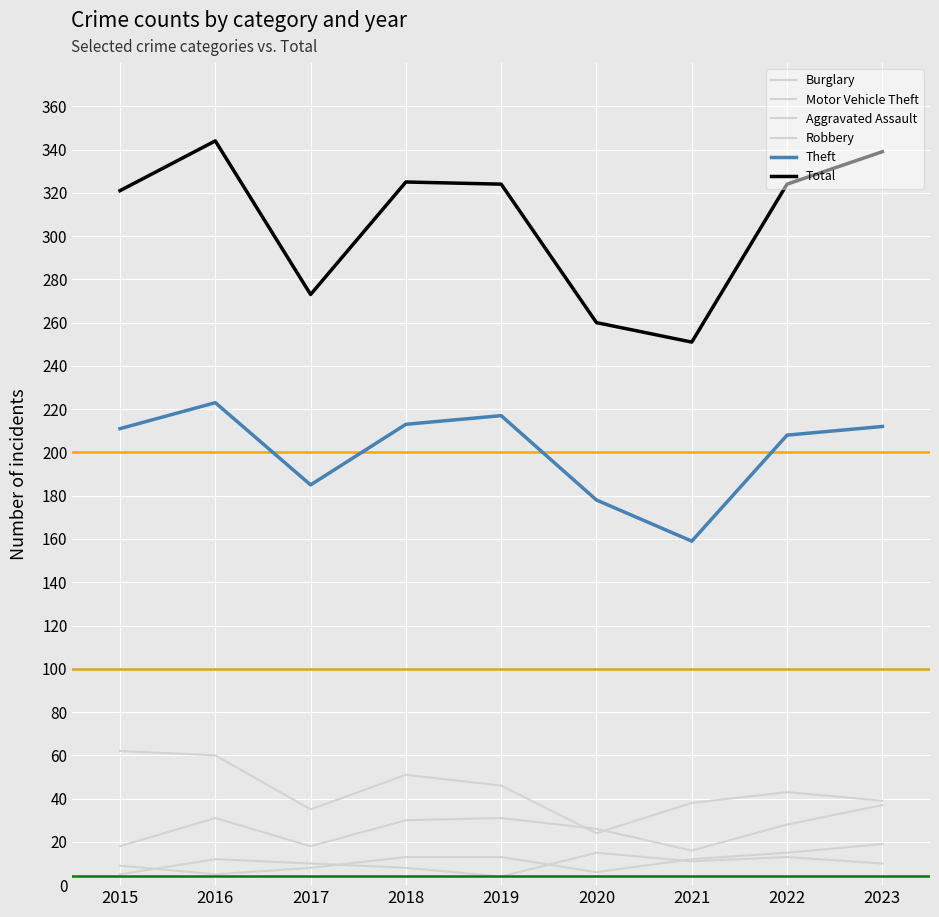

List the series in order of their peak value, highest first.

Total, Theft, Burglary, Motor Vehicle Theft, Aggravated Assault, Robbery